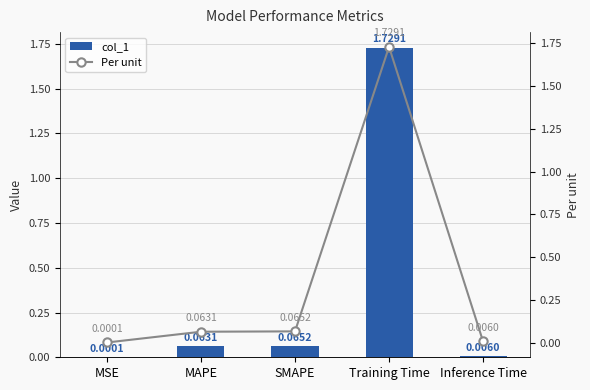

What is the total value across all series at MAPE?

0.1